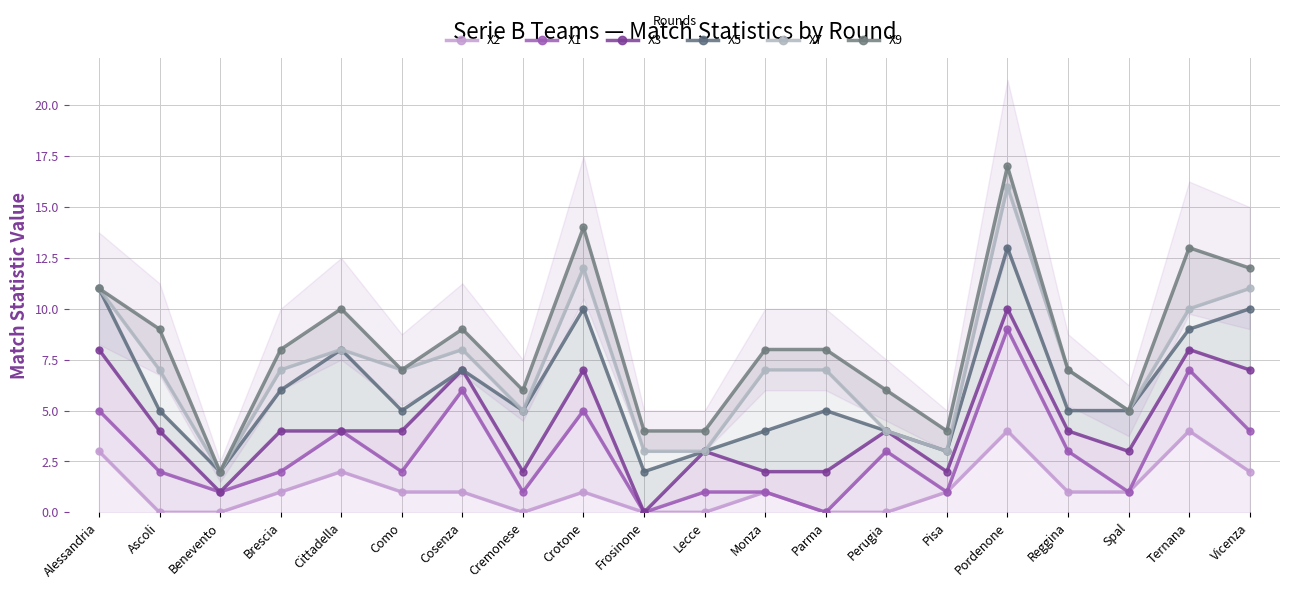

What position from the right is Lecce?

10